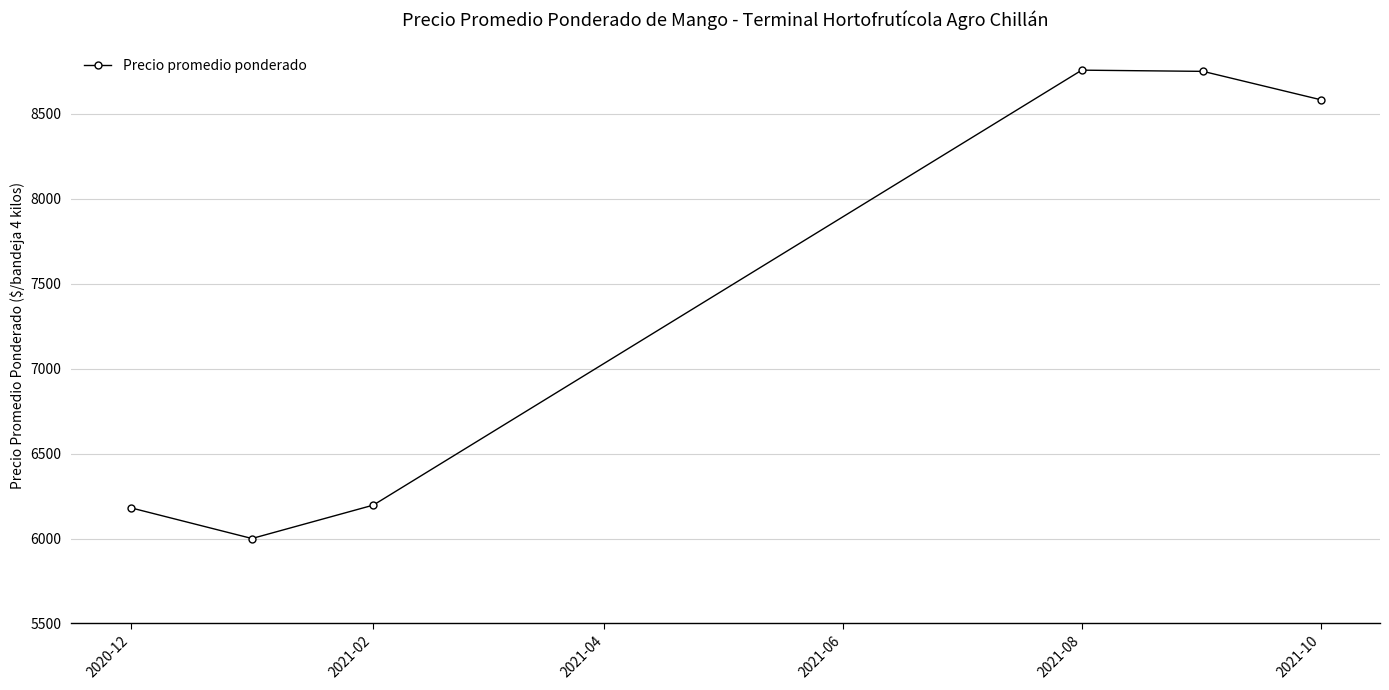

What is the difference between the maximum and minimum values?

2757.1